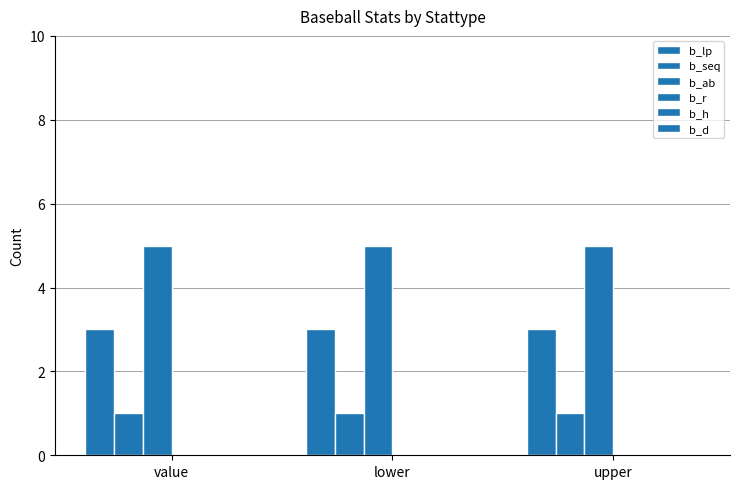

What is the maximum value shown in the chart?

5